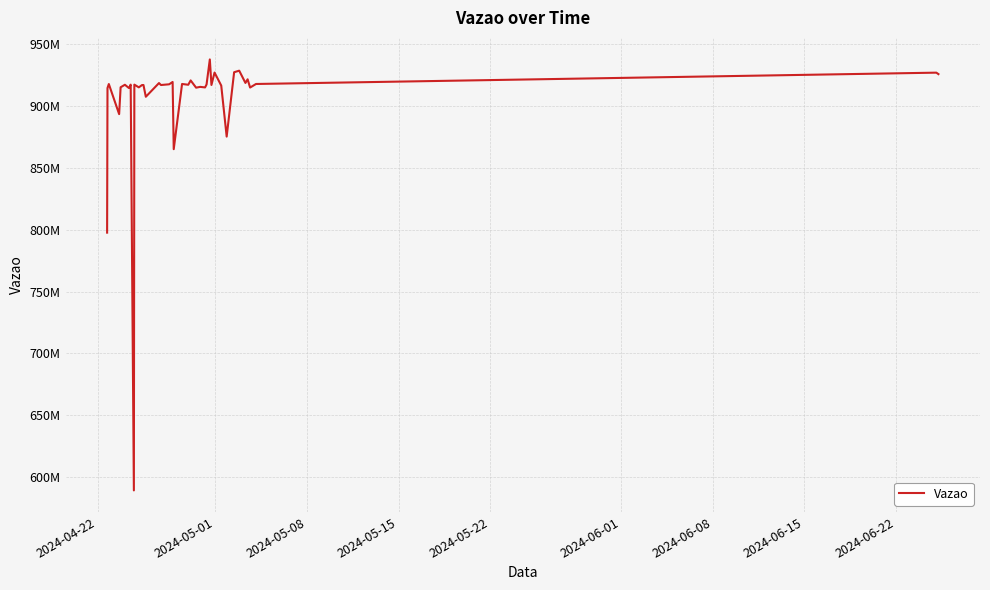

Where is the data nearest to the value 763476329?

2024-04-22